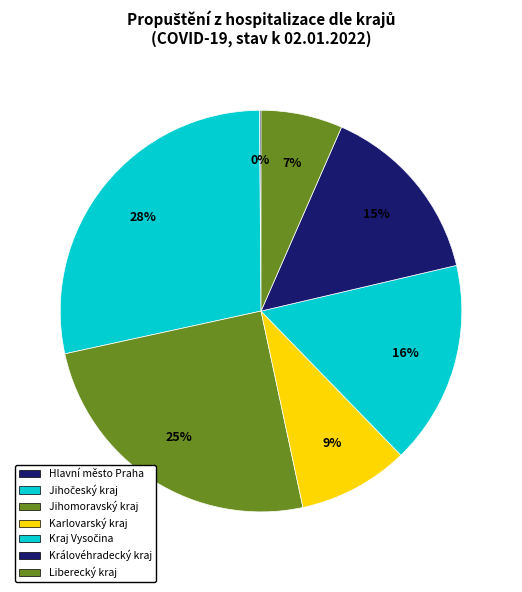

Which category has the biggest portion of the pie?

Jihočeský - České Budějovice